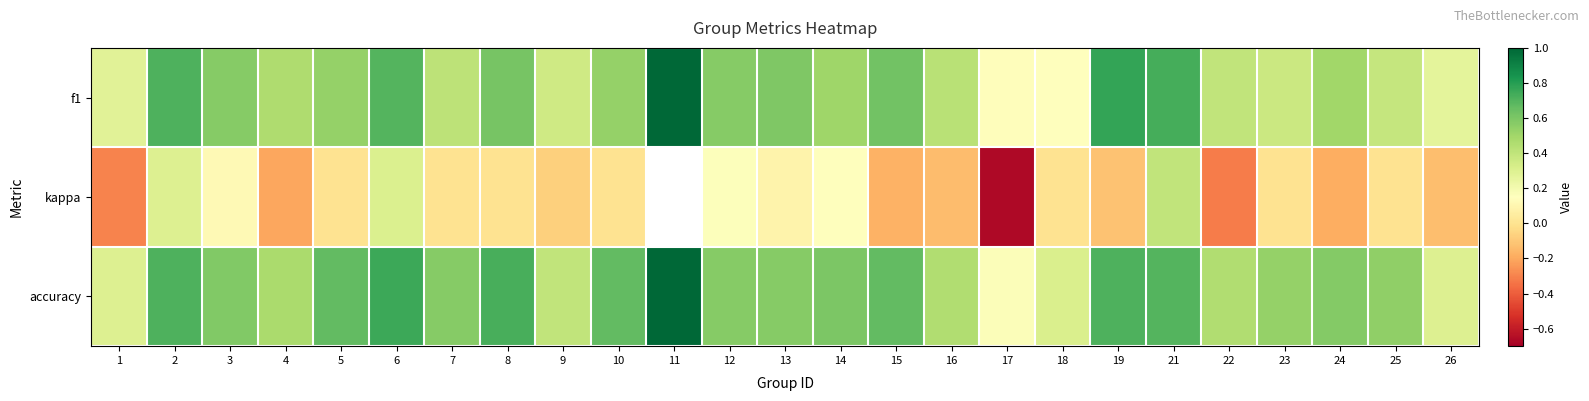

How many f1 values are between 0 and 1?

25